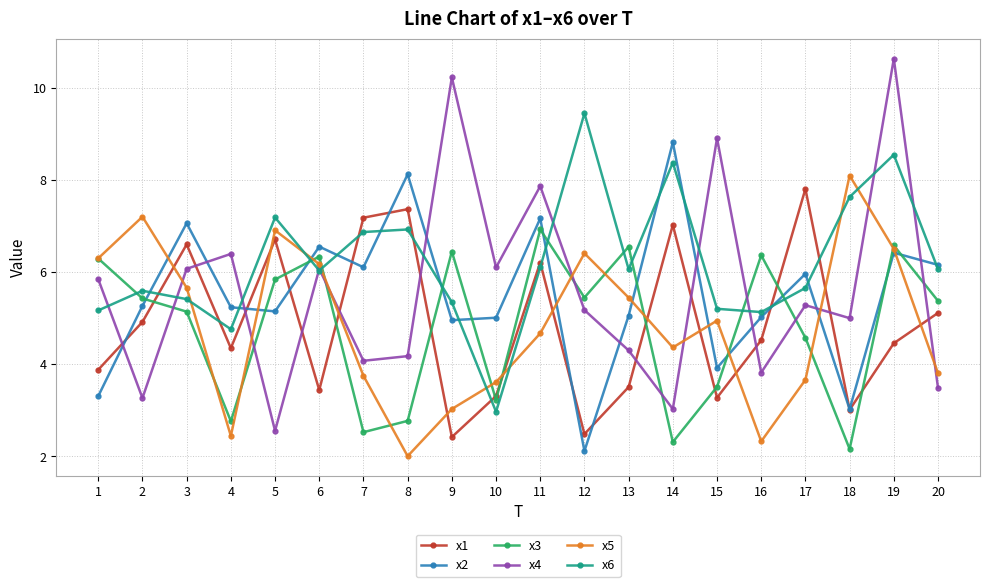

Which series has the widest spread of values?

x4